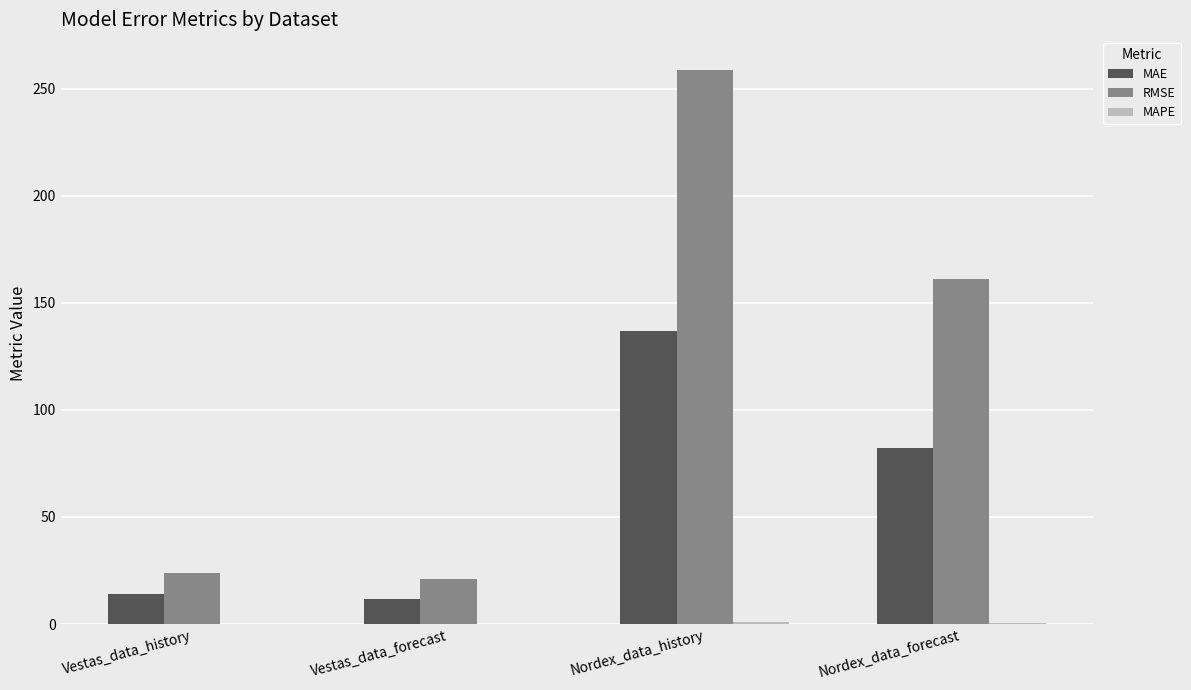

Between Vestas_data_forecast and Nordex_data_history, which series saw the biggest shift?

RMSE